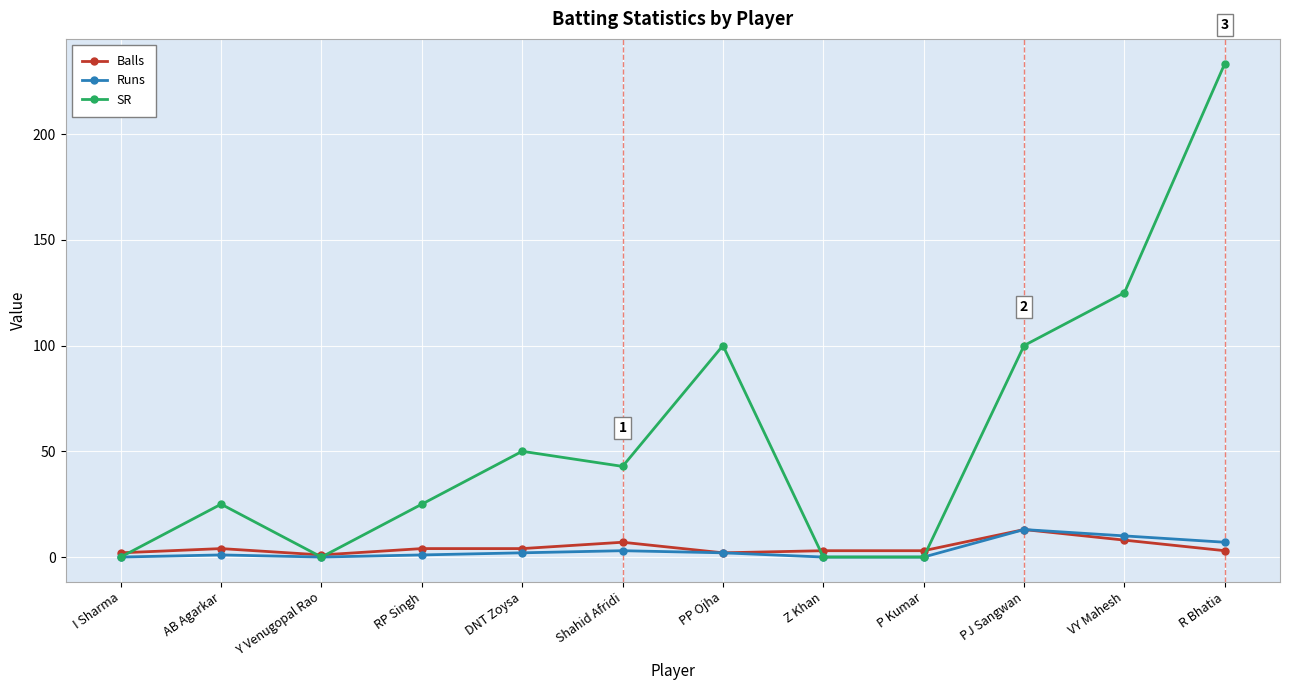

True or false: SR has more than 0 interior local peaks.

True